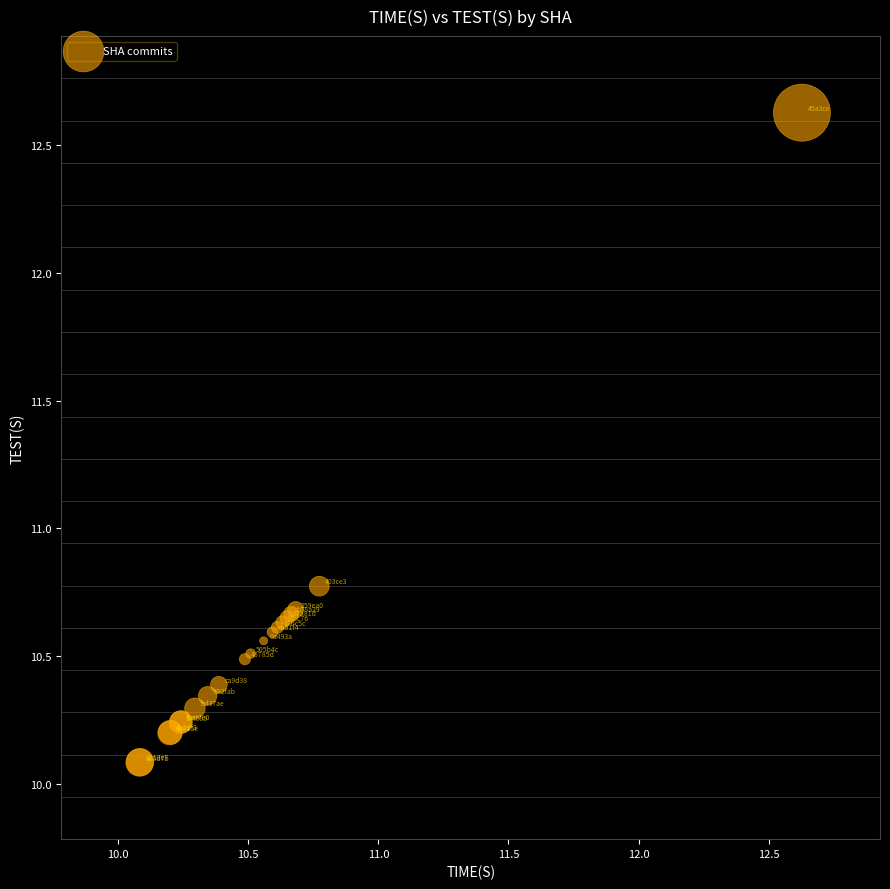

What Y value in the scatter plot is closest to 11?

10.8